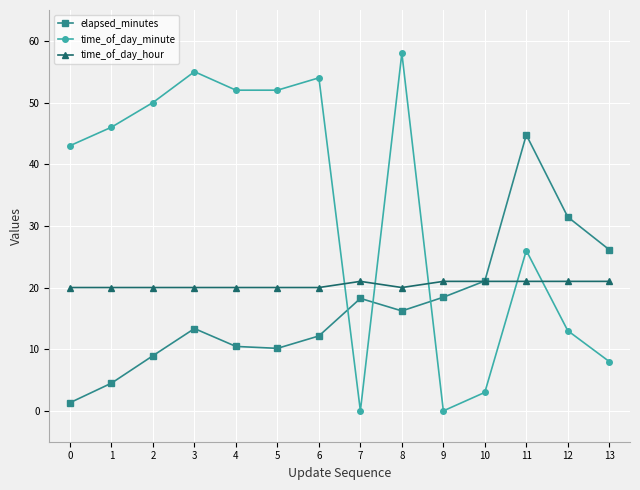

At 4, list the series in order from smallest to largest.

elapsed_minutes, time_of_day_hour, time_of_day_minute